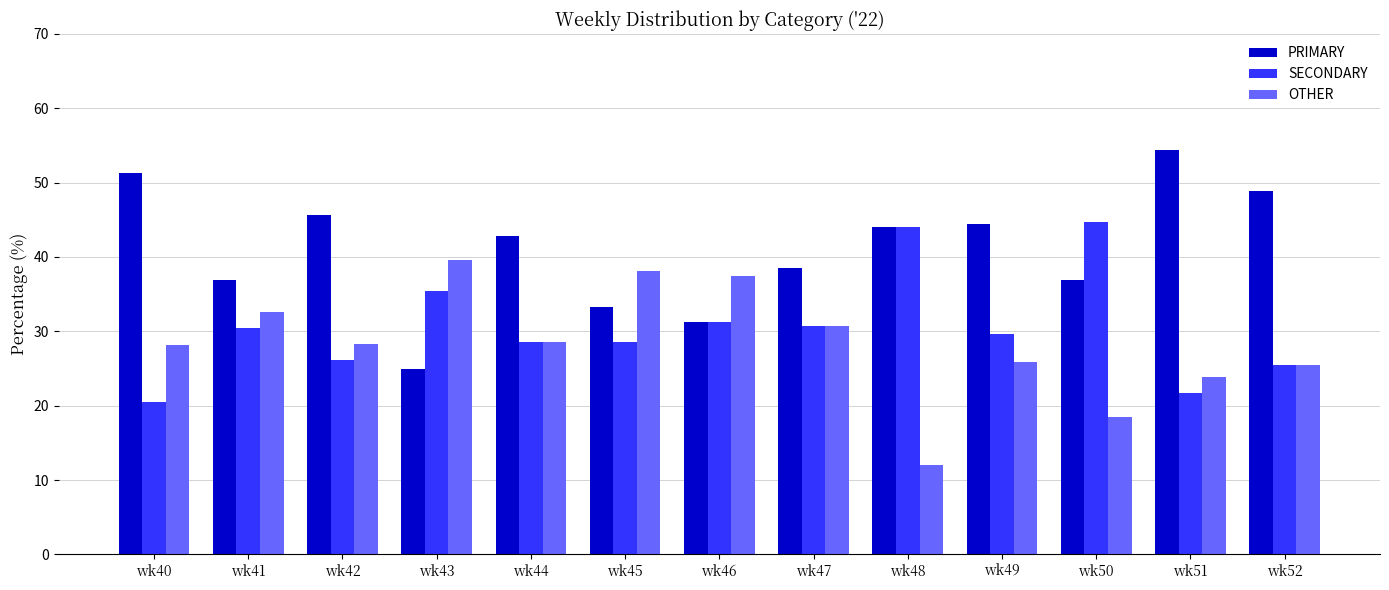

How many data points does each series have?

13